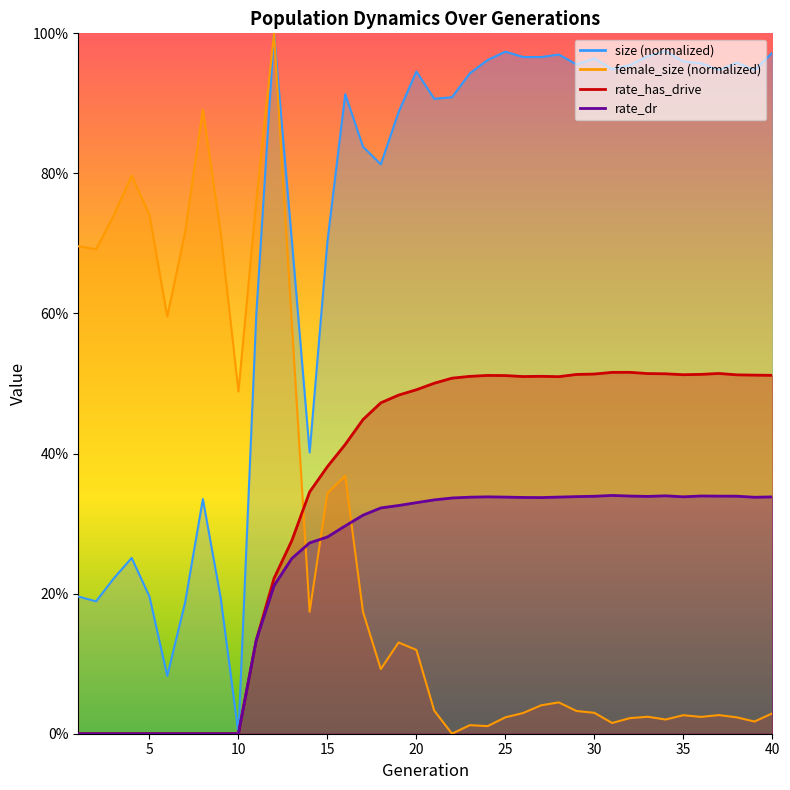

How many interior local valleys does the size series have?

11